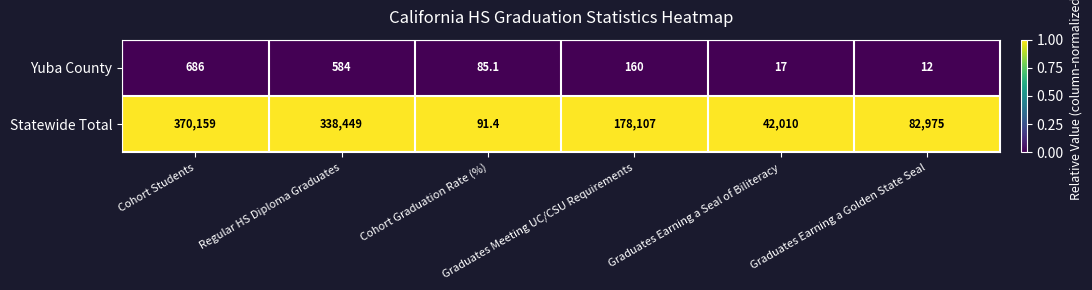

What is the spread (max minus min) of values at Regular HS Diploma Graduates?

337865.0